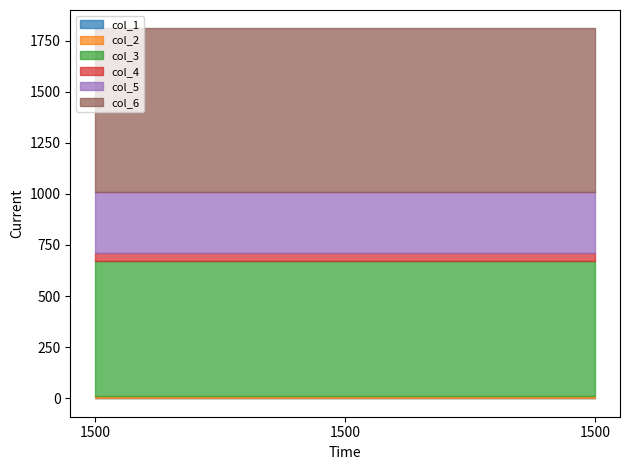

What are all the series names shown in the legend?

col_1, col_2, col_3, col_4, col_5, col_6